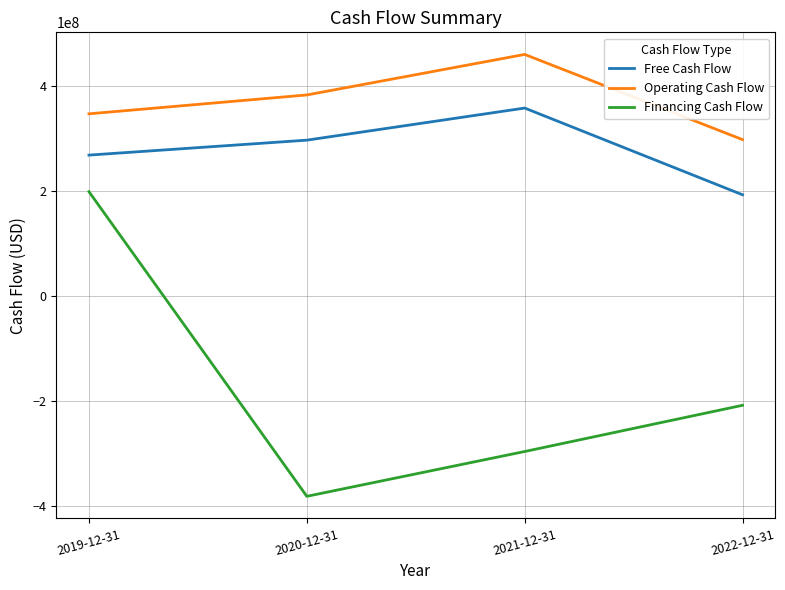

What is the difference between the second highest and minimum values in the Operating Cash Flow series?

85052000